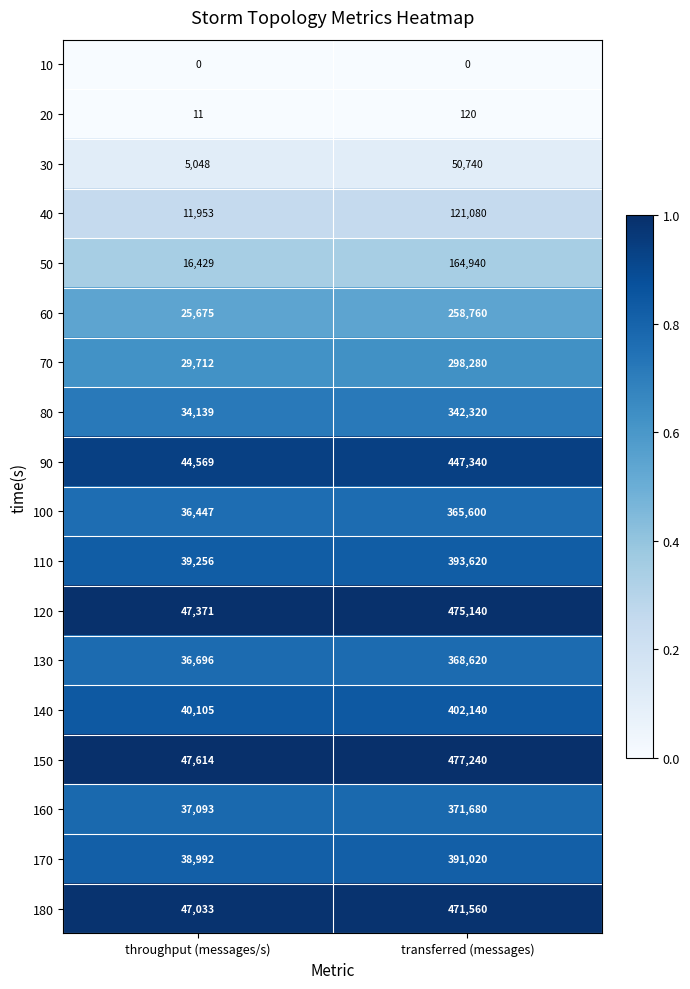

Is it true that 150 equals 47614 at throughput (messages/s)?

True